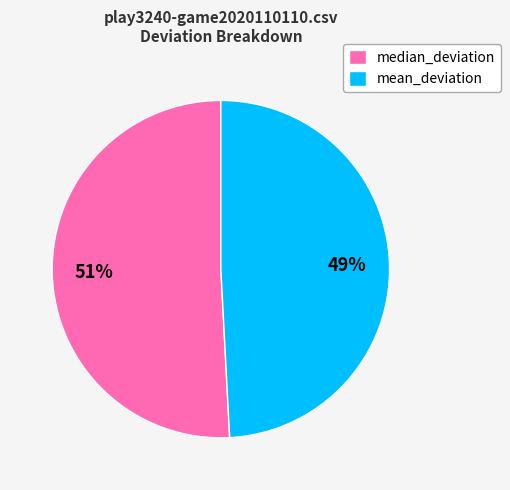

Is there a majority slice in this chart?

Yes